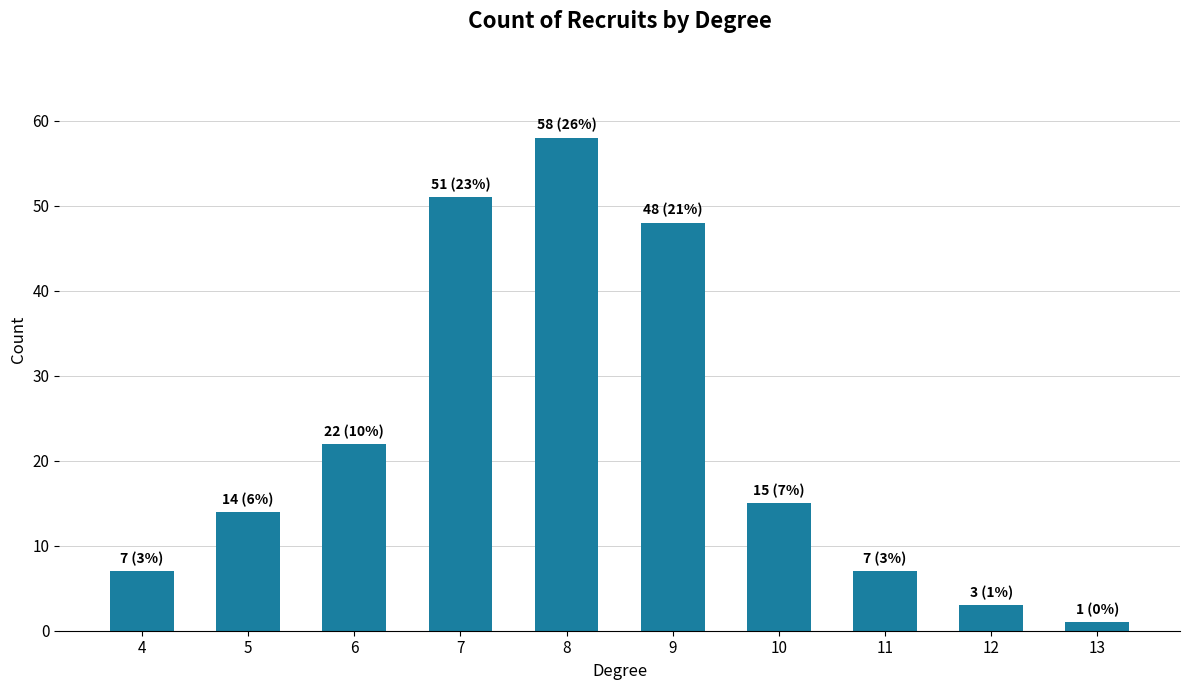

What is the difference between the maximum and second lowest values?

55